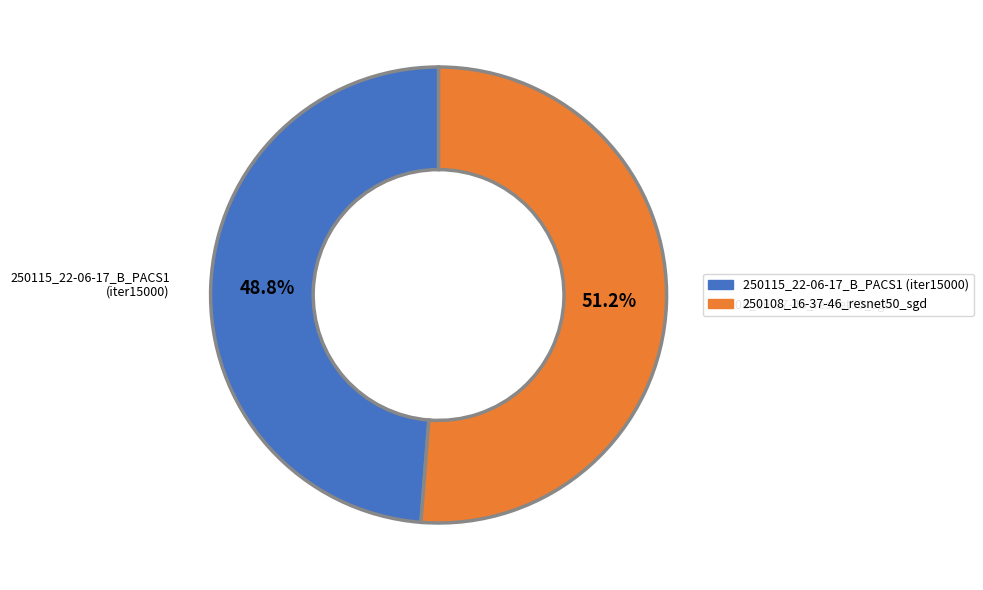

What is the largest slice in the pie chart?

250108_16-37-46_resnet50_sgd